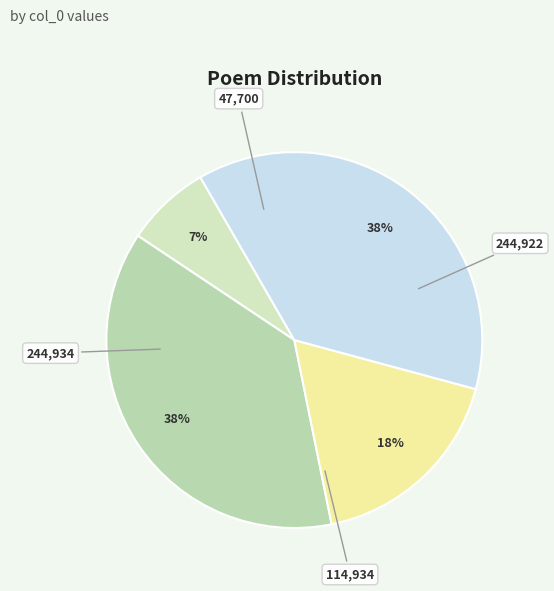

To the nearest percent, what is the difference between the largest and smallest slice percentages?

30%